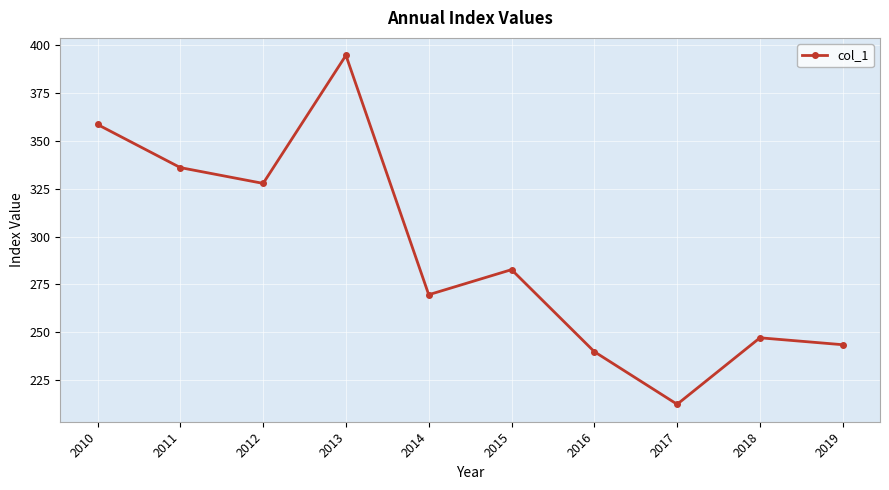

How many points are lower than both their immediate neighbors (excluding endpoints)?

3